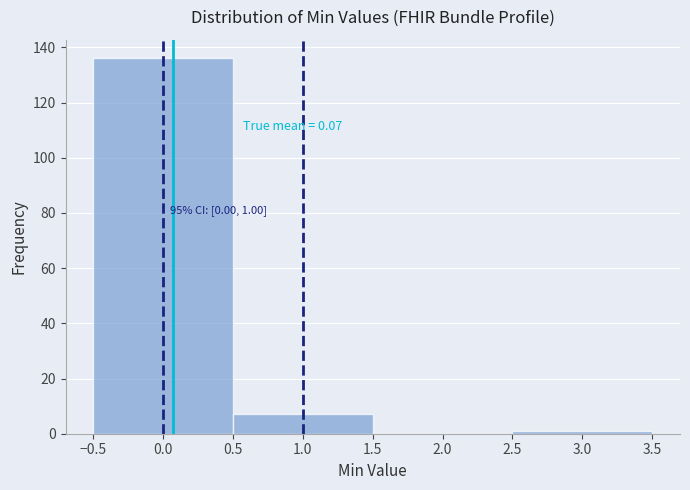

Which range on the x-axis has the tallest bar?

-0.5 to 0.5